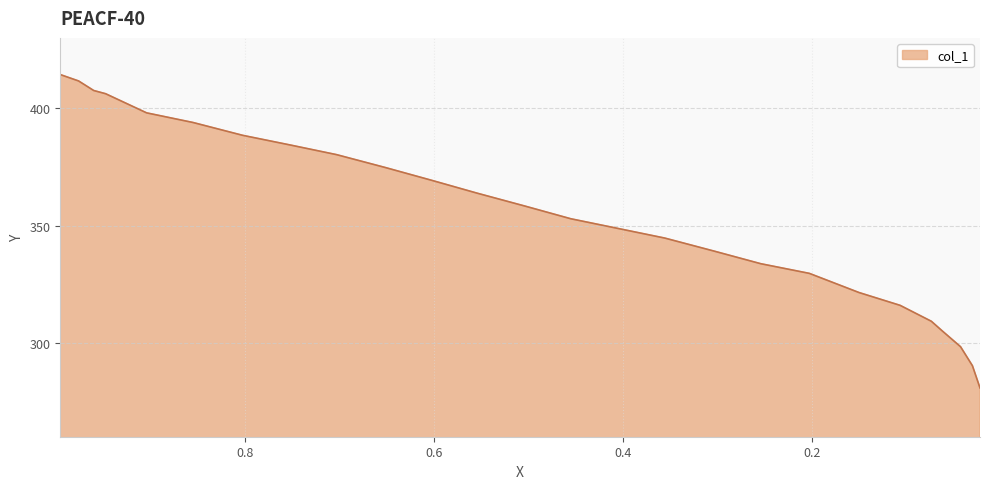

Rank the categories by value from highest to lowest.

0.9959, 0.9765, 0.9605, 0.9479, 0.9045, 0.8553, 0.8027, 0.7524, 0.7033, 0.6519, 0.6027, 0.5547, 0.5044, 0.4553, 0.3558, 0.3044, 0.2541, 0.2027, 0.1501, 0.1066, 0.0735, 0.0621, 0.0426, 0.03, 0.022